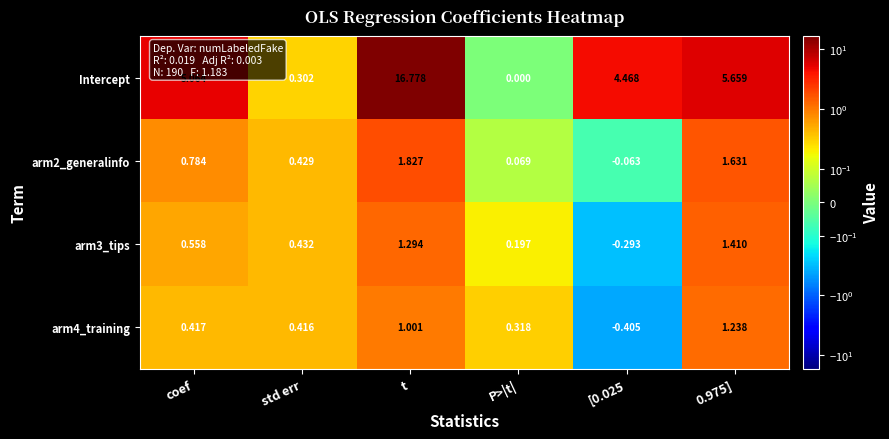

How many negative values does the arm3_tips series have?

1